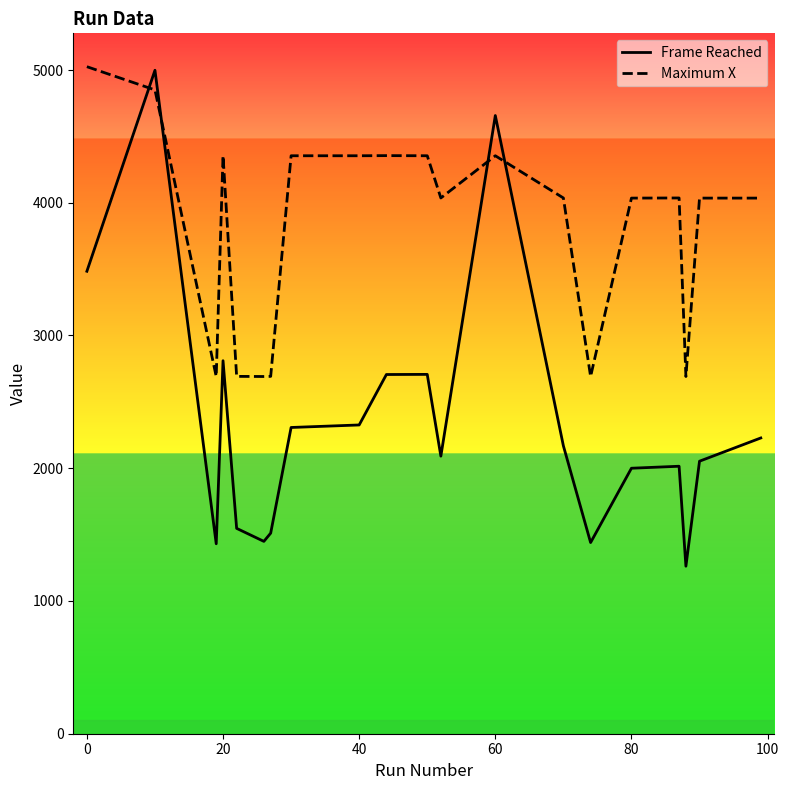

Which series has the largest total across all categories?

Maximum X